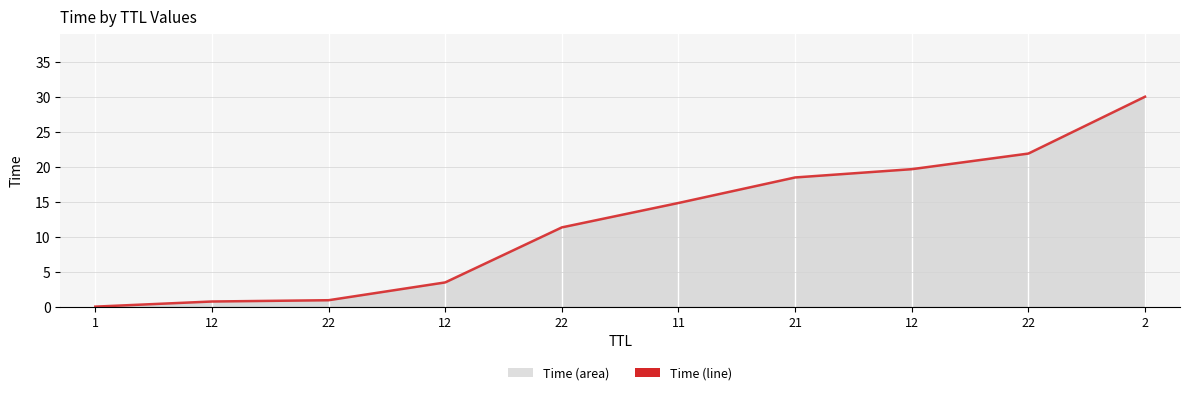

What is the label of the 1st point from the left?

1